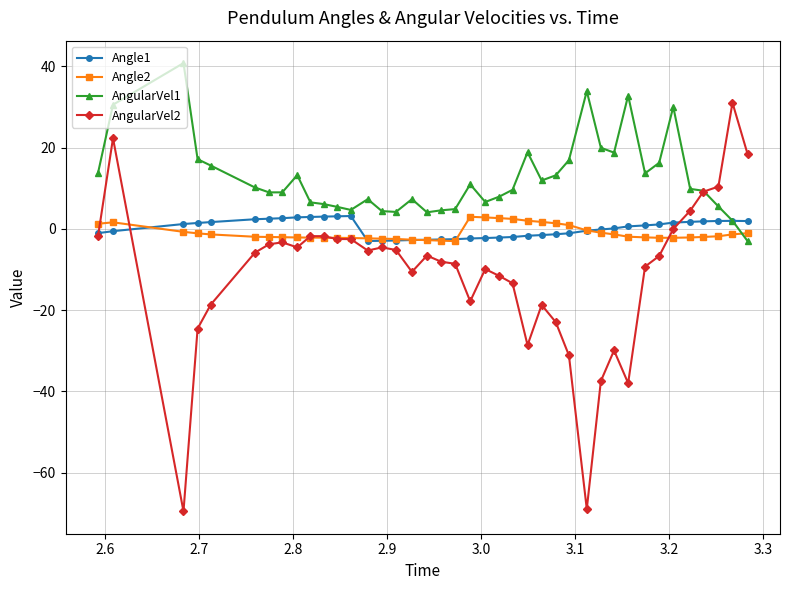

What is the minimum value shown in the chart?

-69.5